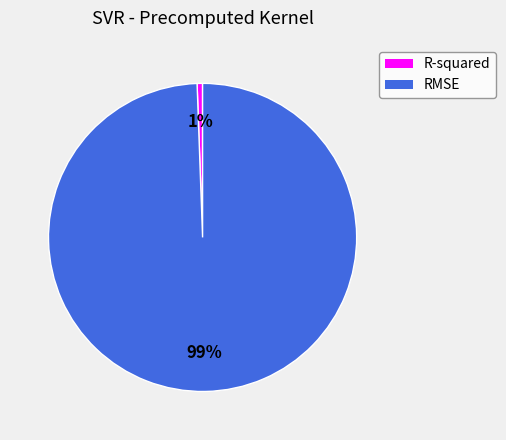

Do RMSE and R-squared together represent more than half of the pie?

Yes